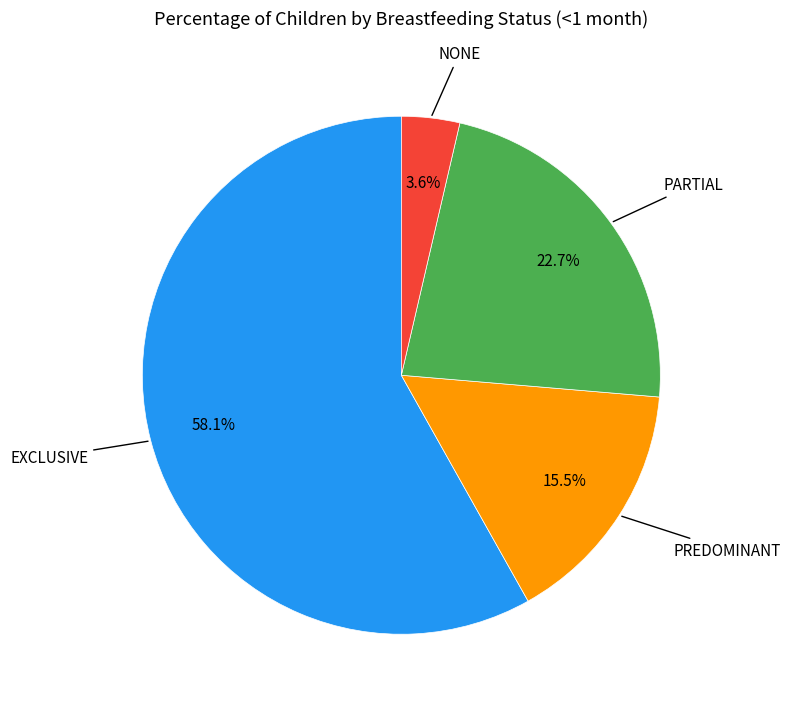

Does any single category account for the majority?

Yes